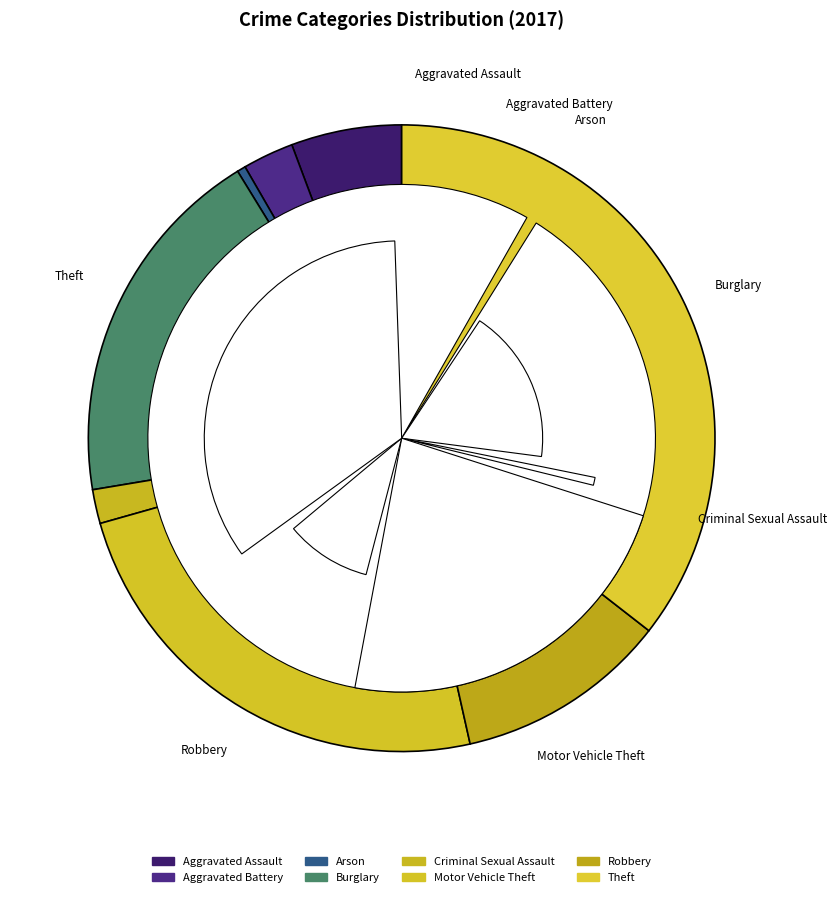

The Theft slice represents 36% of the pie. True or false?

True